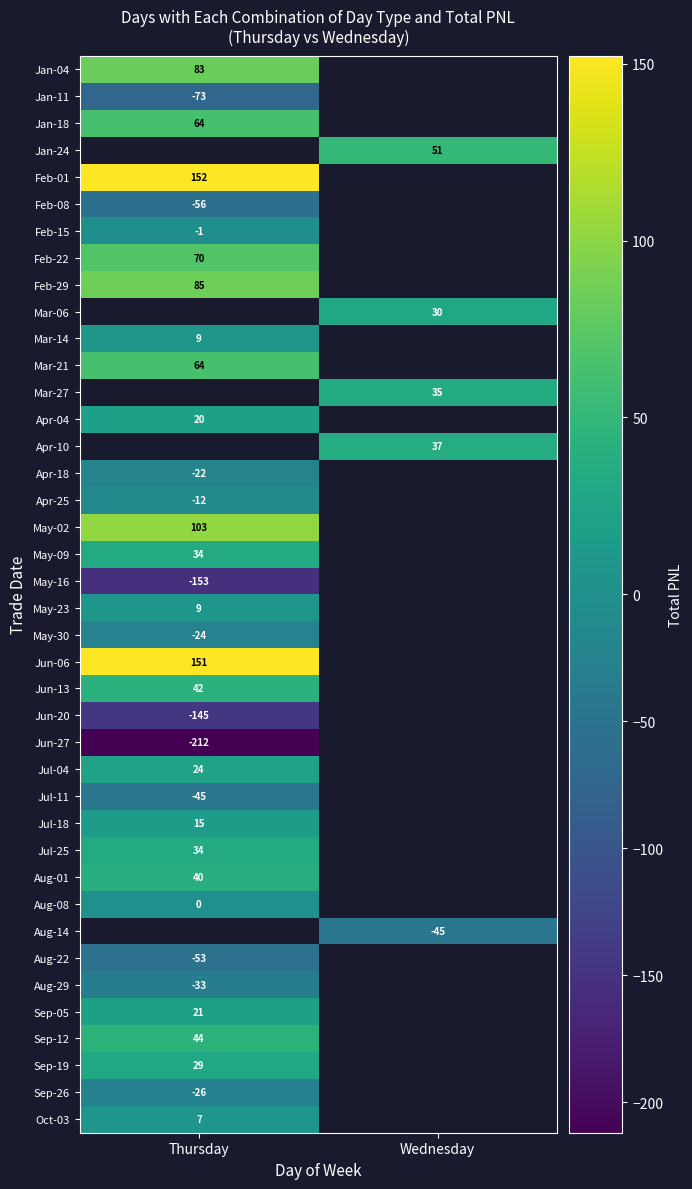

Where does the Jan-24 series first go above 50?

Wednesday